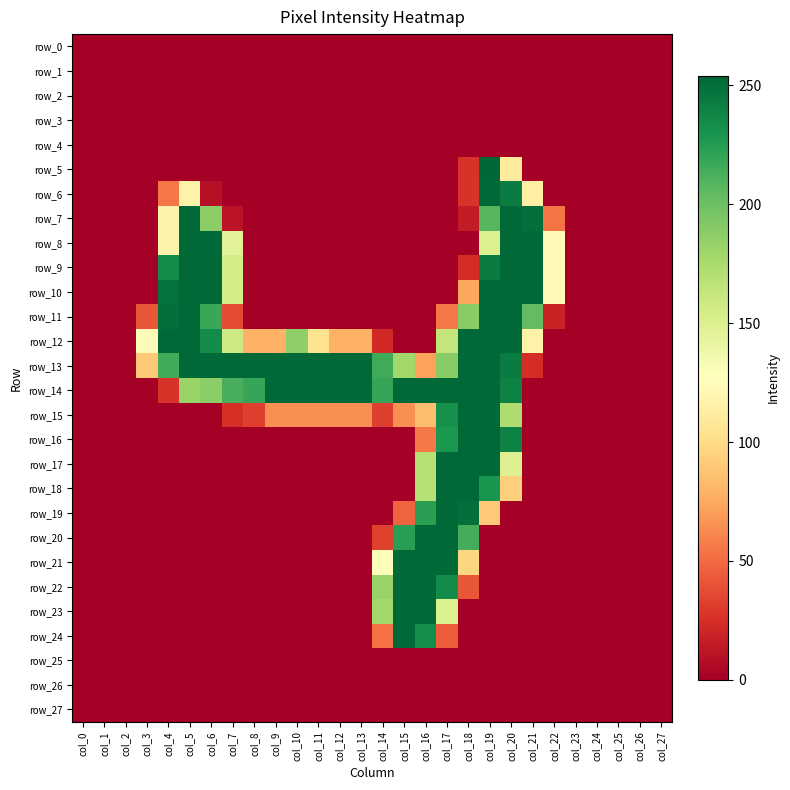

Which category has the lowest value across all series?

col_0